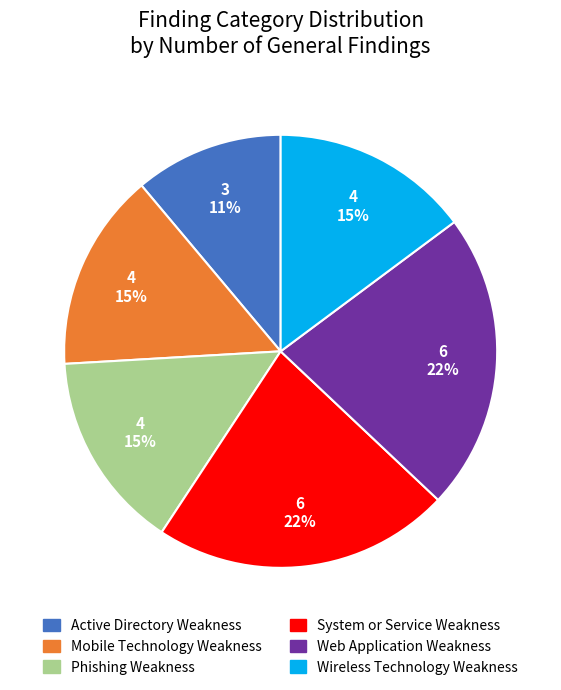

To the nearest percent, what is the difference between the largest and smallest slice percentages?

11%